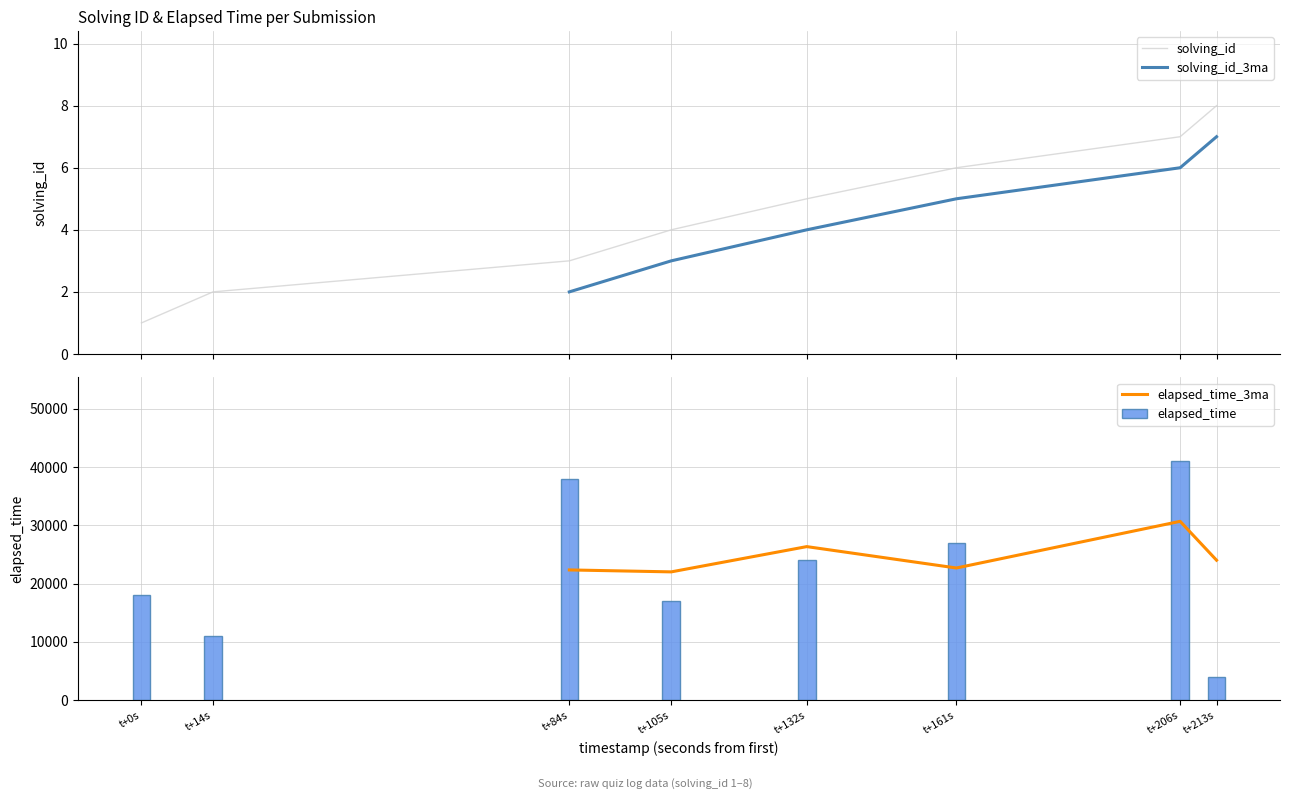

At which label does elapsed_time first exceed 24000?

t+84s